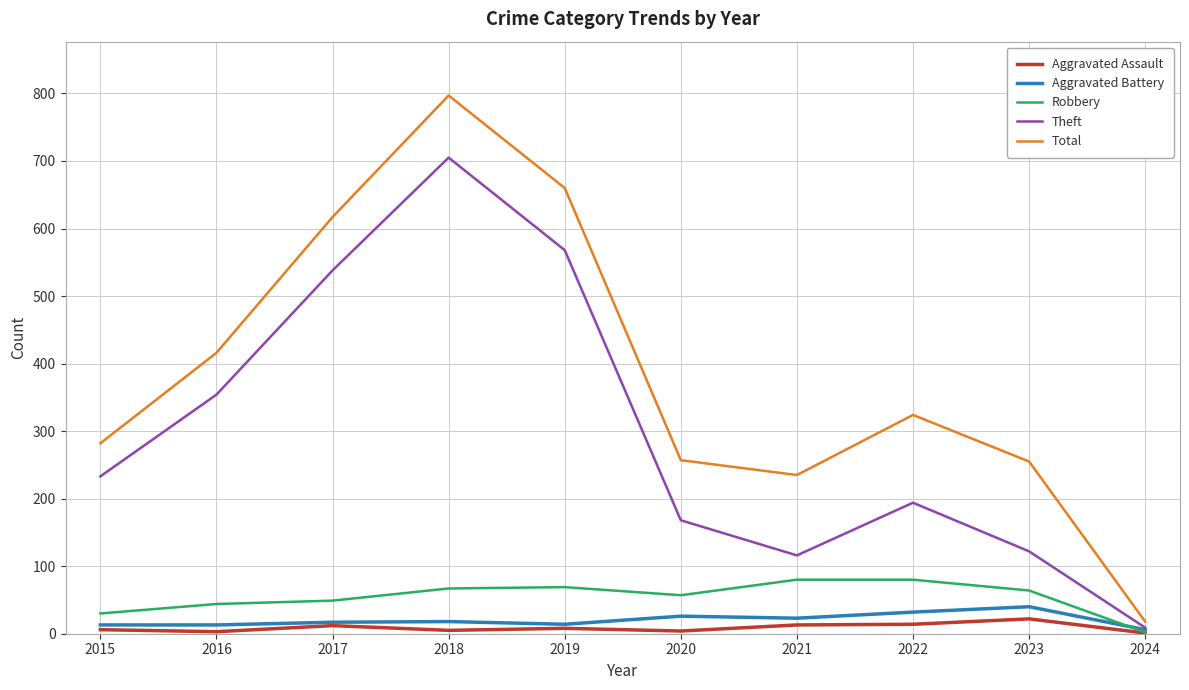

Where is Total nearest to the value 407?

2016